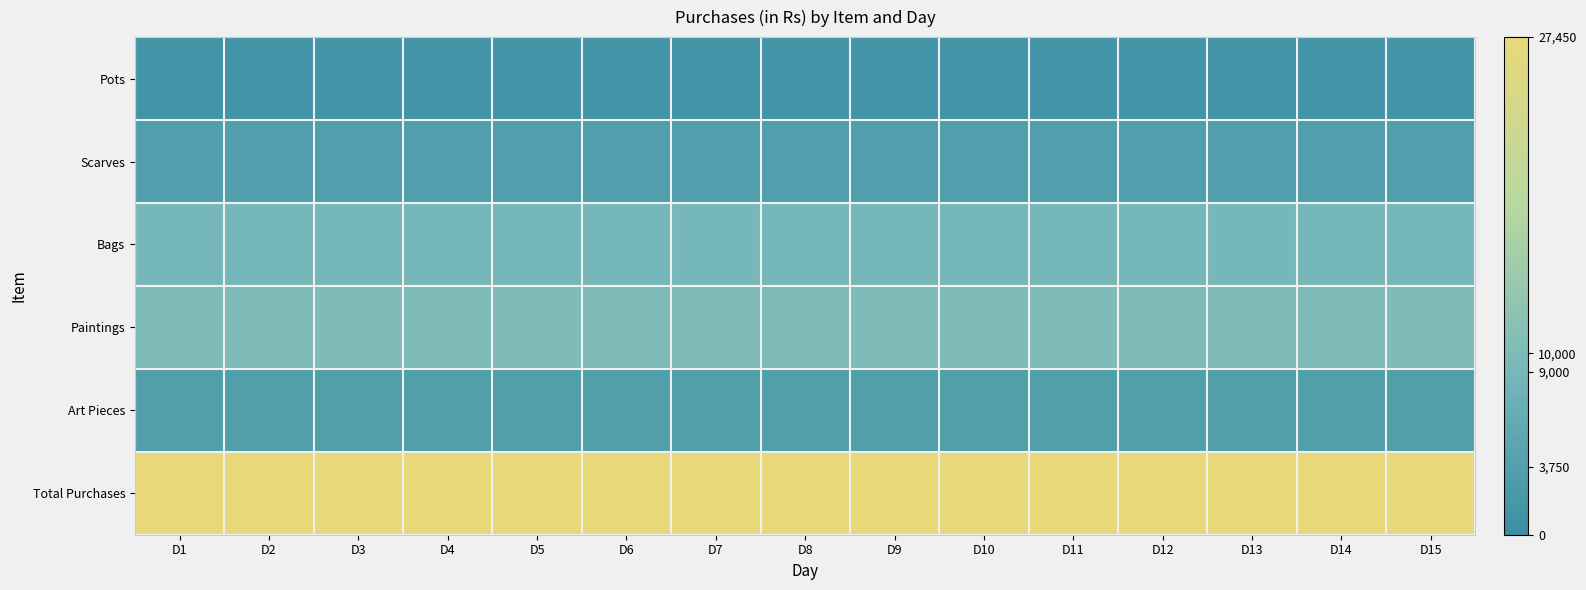

What is the total value across all series at D15?

54900